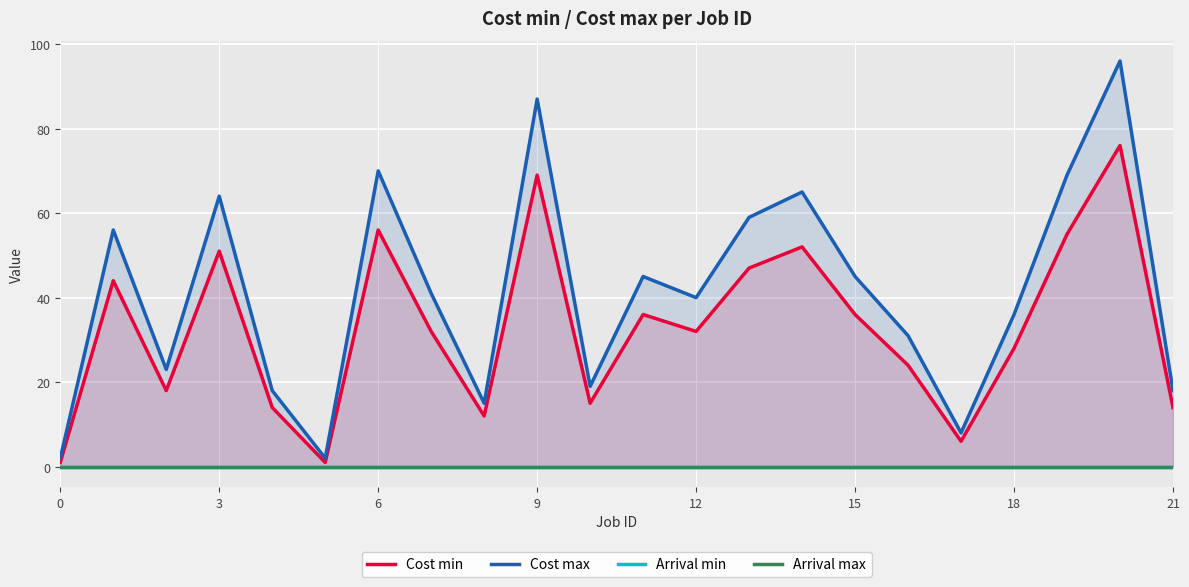

The Cost min series shows 69 at 9. True or false?

True